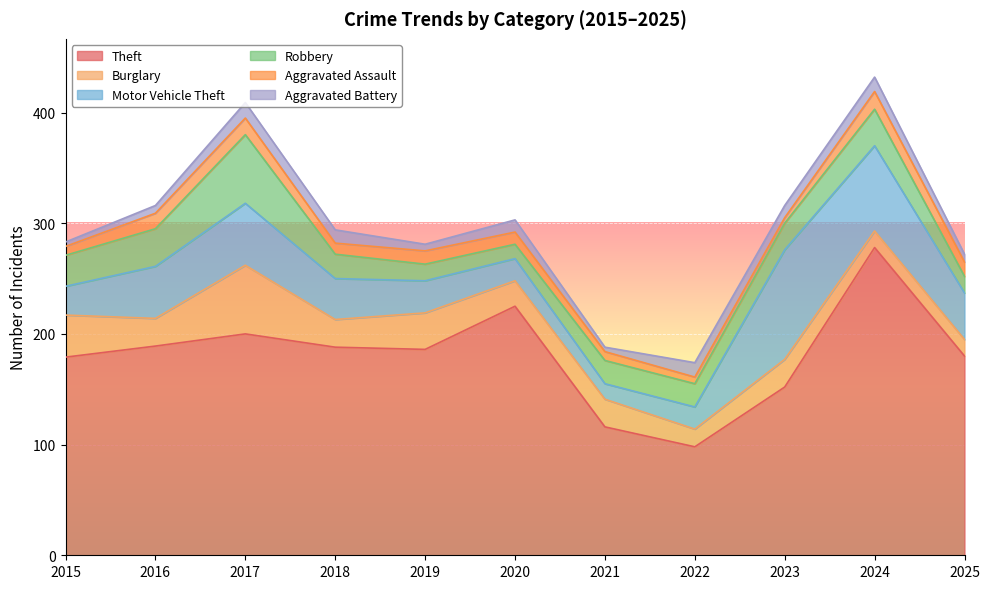

Rank the categories by Aggravated Battery value from highest to lowest.

2017, 2022, 2024, 2018, 2020, 2023, 2016, 2025, 2019, 2015, 2021